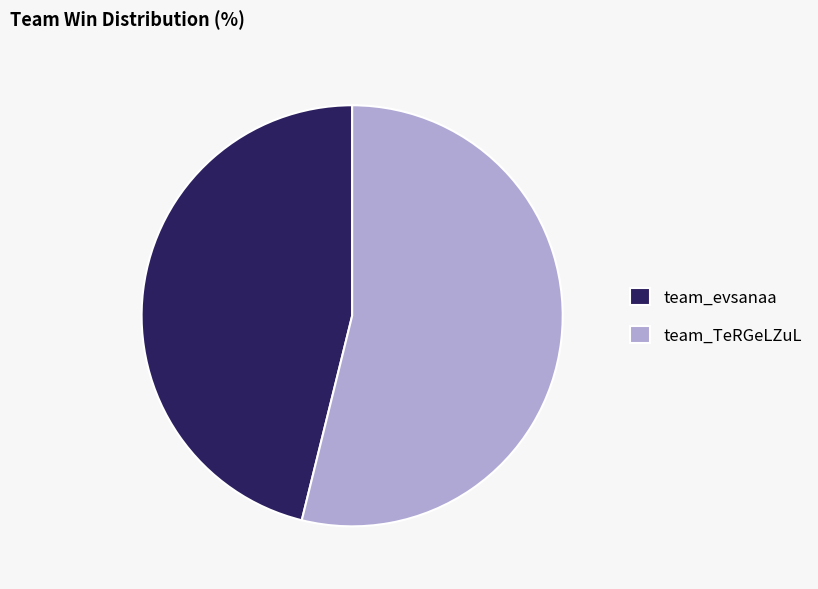

Does any single category account for the majority?

Yes